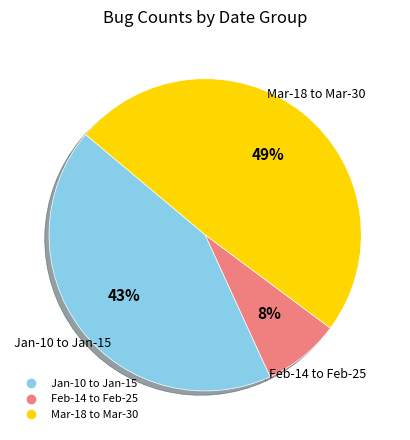

Count the number of slices in the pie.

3